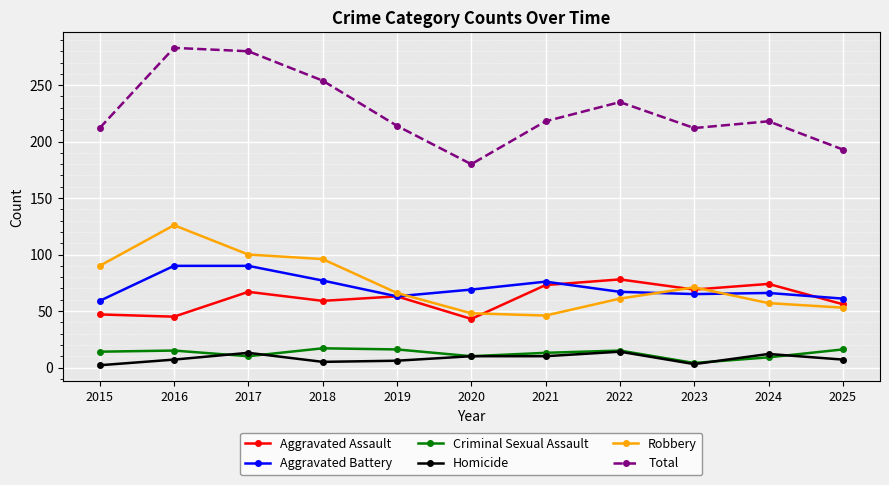

True or false: Criminal Sexual Assault and Aggravated Battery intersect in this chart.

False